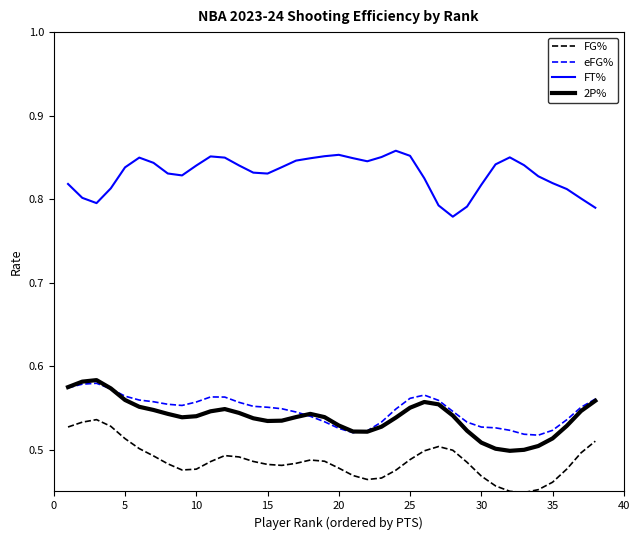

True or false: 2P% and FG% cross at least once.

False